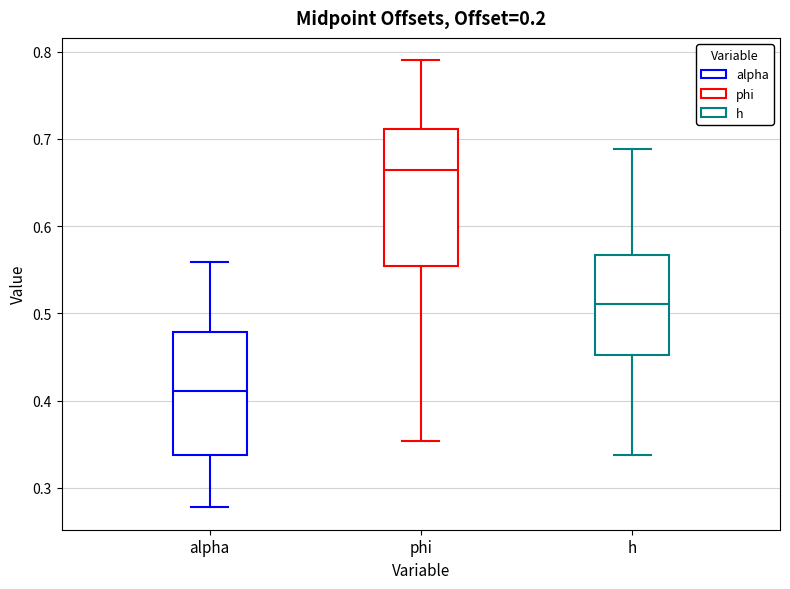

Reading left to right, read every box against the y-axis: the position of its median line, the range the box covers, and the ends of its whiskers. The values are not printed on the chart, so give them approximately, as read against the axis.

alpha: median 0.41, box 0.34 to 0.48, whiskers 0.28 to 0.56
phi: median 0.66, box 0.55 to 0.71, whiskers 0.35 to 0.79
h: median 0.51, box 0.45 to 0.57, whiskers 0.34 to 0.69